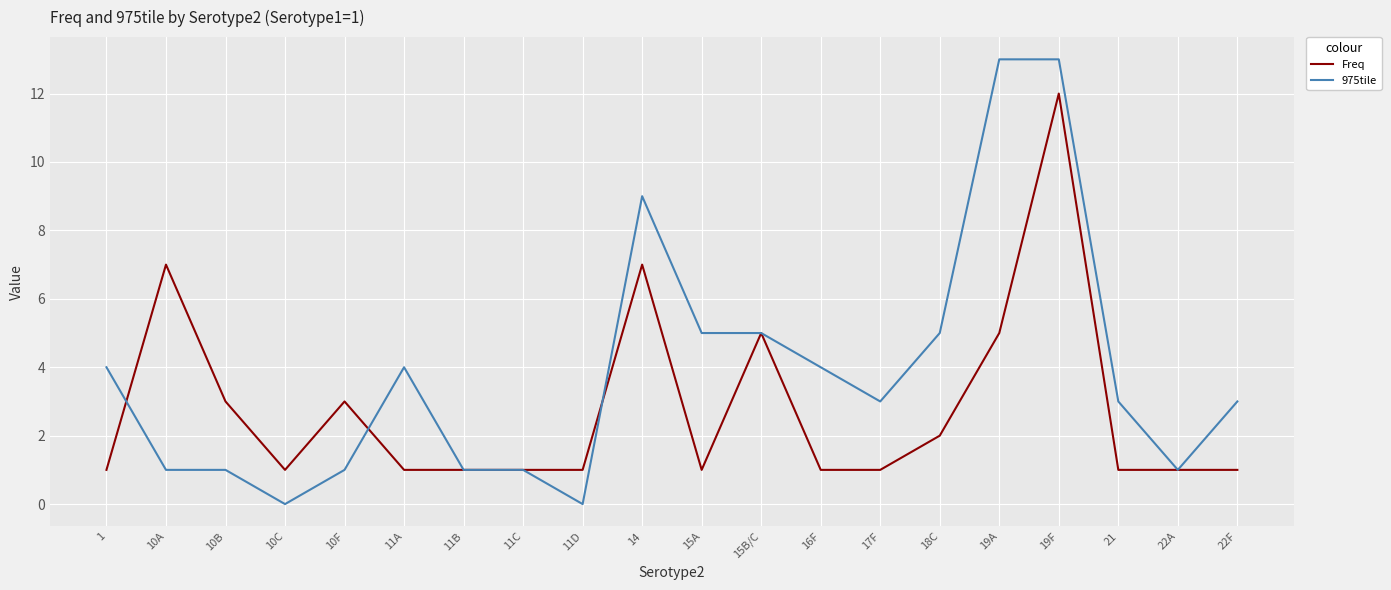

At which category is the sum across all series the highest?

19F